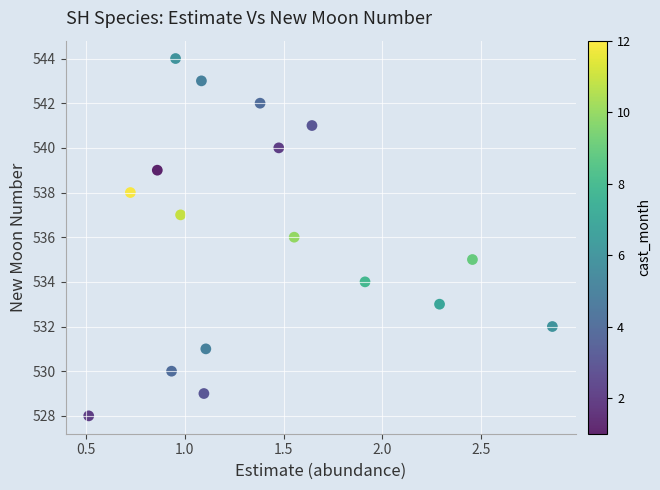

What is the range of Y values (max minus min)?

16